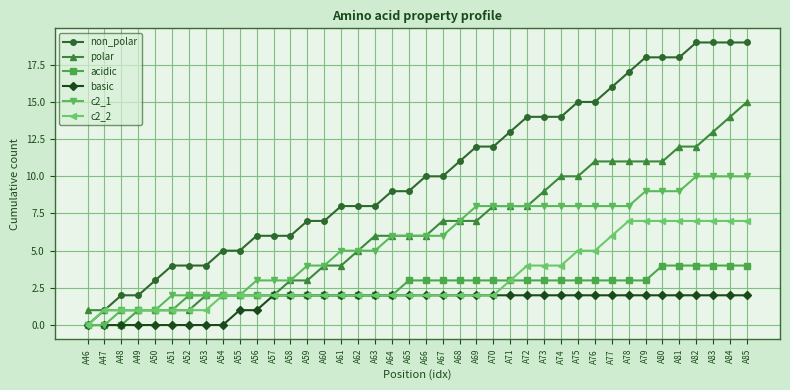

What is the average value of the basic series?

2